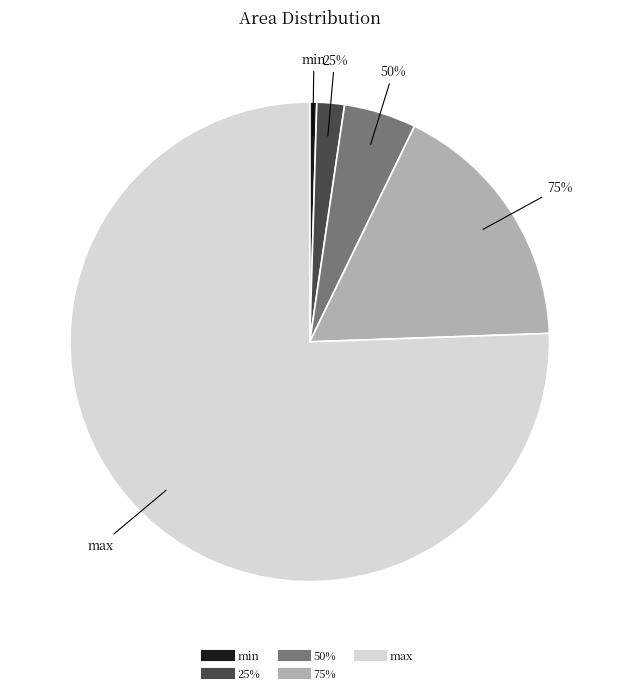

Count the number of slices in the pie.

5